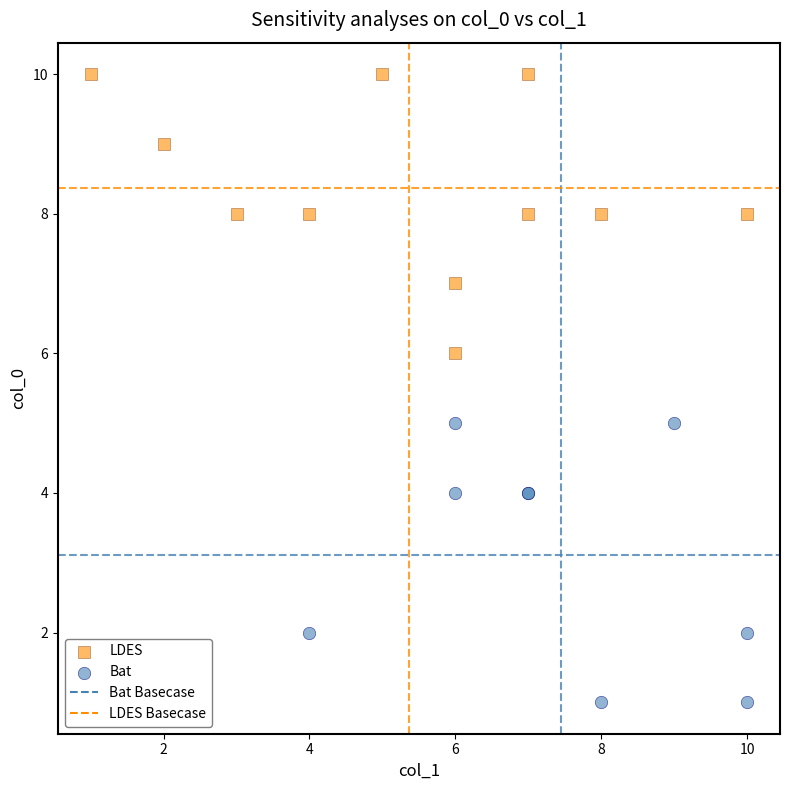

Which series reaches the maximum Y coordinate?

LDES